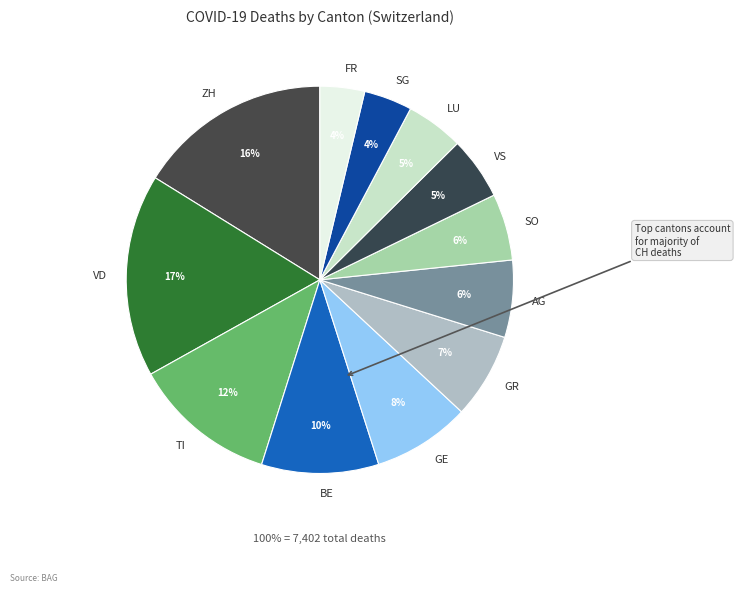

Do TI and FR together represent more than half of the pie?

No